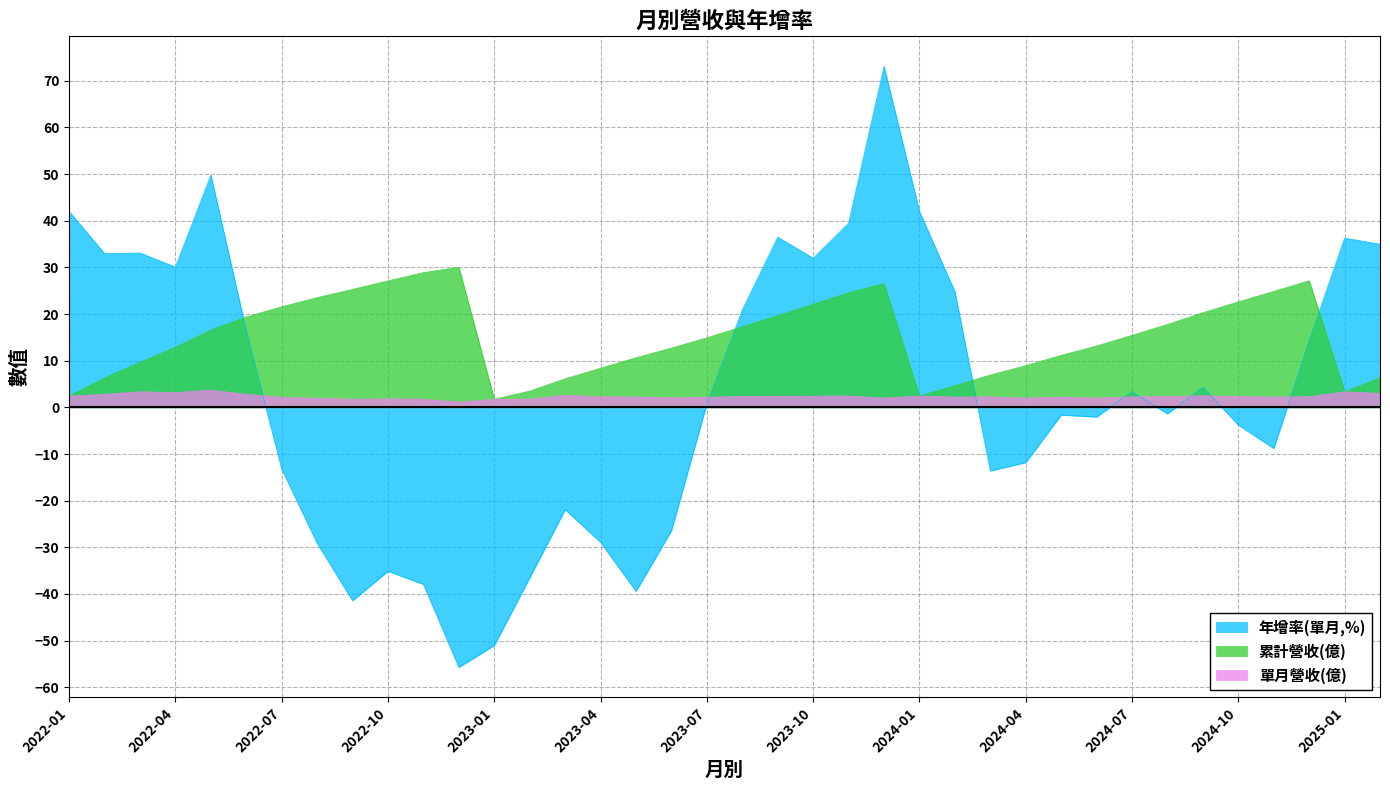

What are all the series names shown in the legend?

年增率(單月,%), 累計營收(億), 單月營收(億)